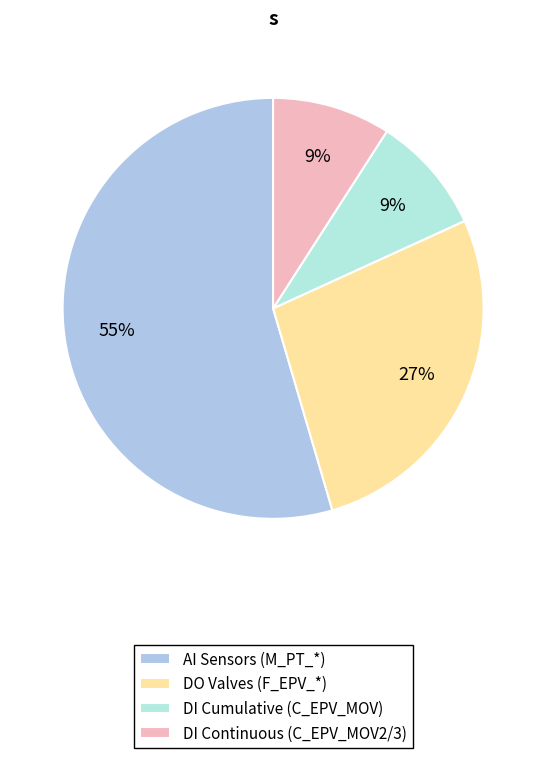

Count the number of slices in the pie.

4